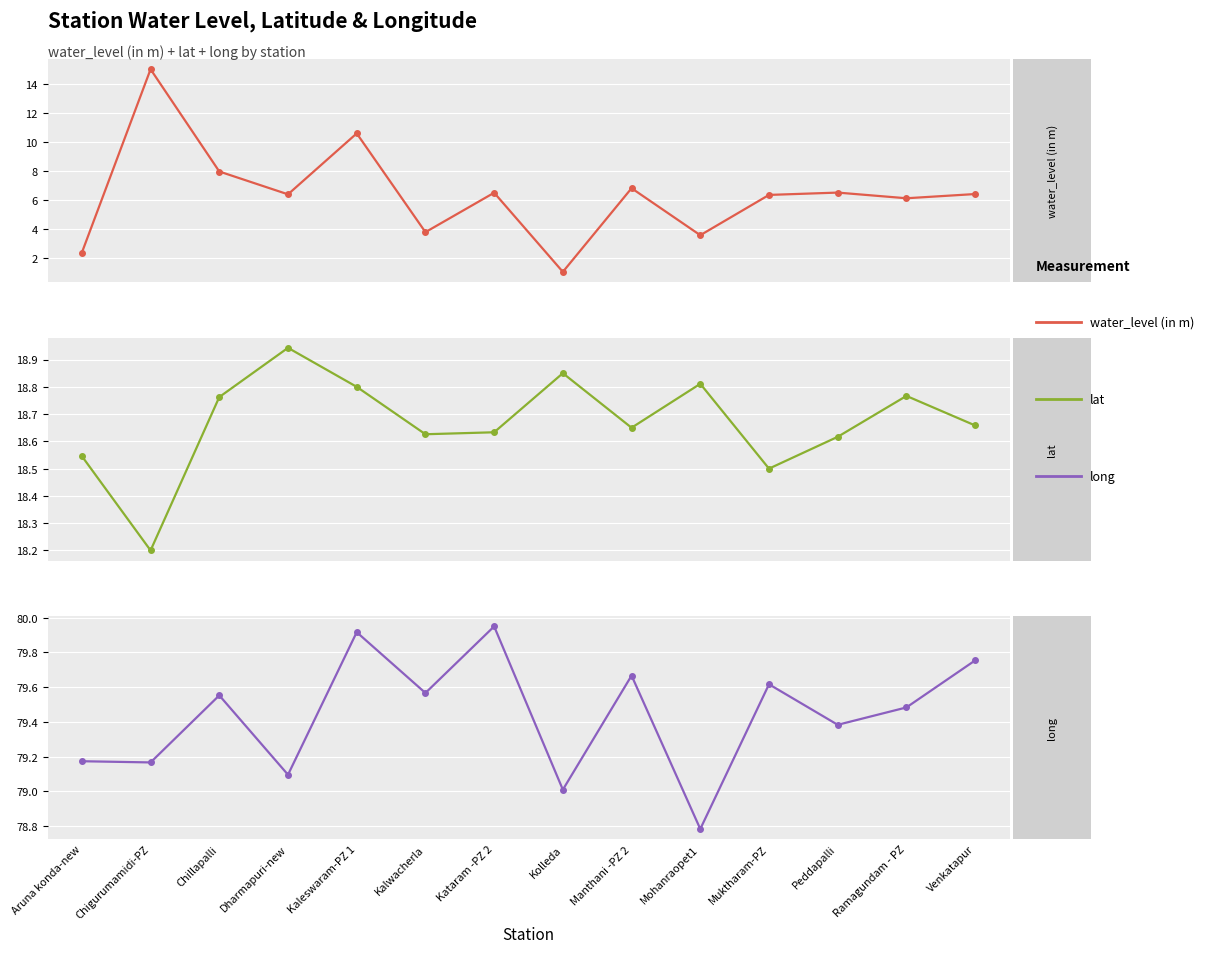

At Aruna konda-new, list the series in order from smallest to largest.

water_level (in m), lat, long